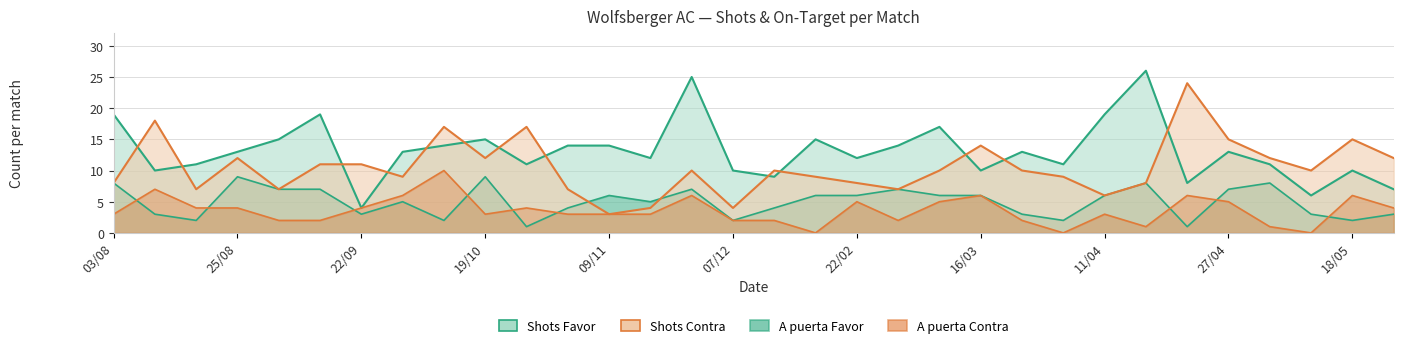

Reading left to right, extract all data points from this chart.

Shots Favor: 19	10	11	13	15	19	4	13	14	15	11	14	14	12	25	10	9	15	12	14	17	10	13	11	19	26	8	13	11	6	10	7
Shots Contra: 8	18	7	12	7	11	11	9	17	12	17	7	3	4	10	4	10	9	8	7	10	14	10	9	6	8	24	15	12	10	15	12
A puerta Favor: 8	3	2	9	7	7	3	5	2	9	1	4	6	5	7	2	4	6	6	7	6	6	3	2	6	8	1	7	8	3	2	3
A puerta Contra: 3	7	4	4	2	2	4	6	10	3	4	3	3	3	6	2	2	0	5	2	5	6	2	0	3	1	6	5	1	0	6	4